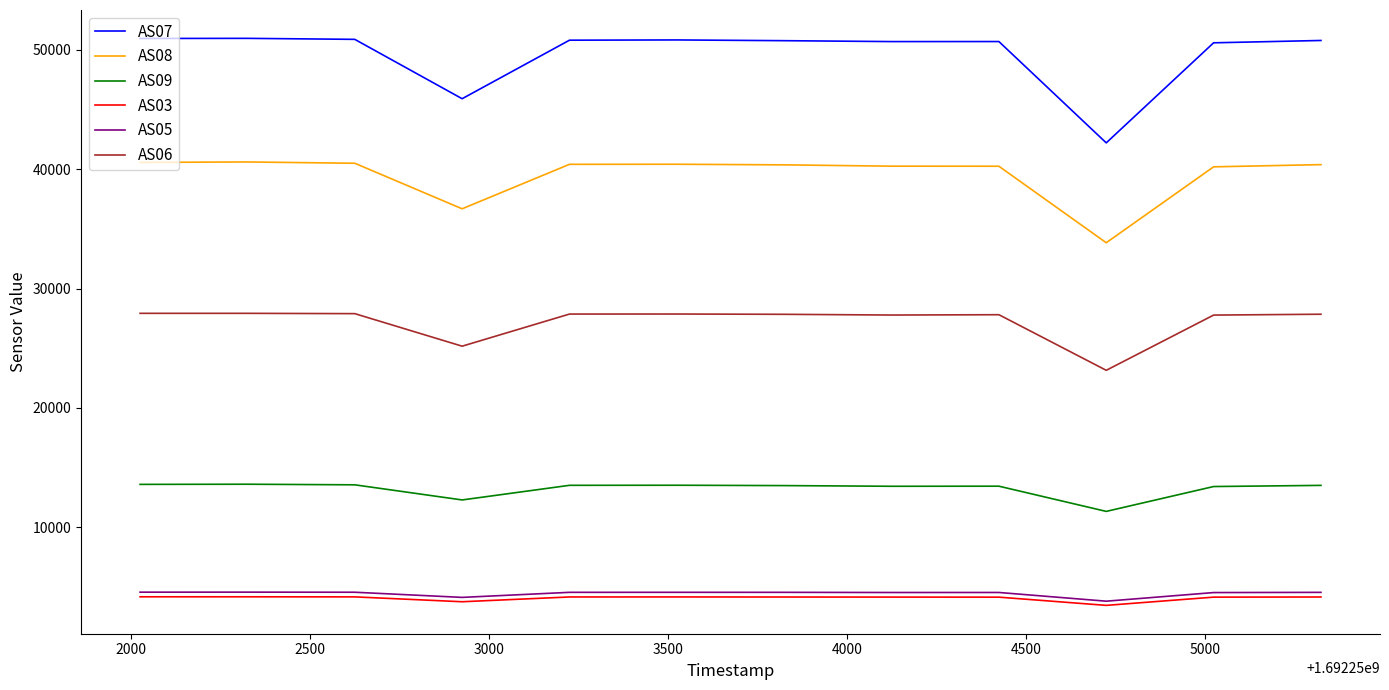

What is the smallest value displayed?

3437